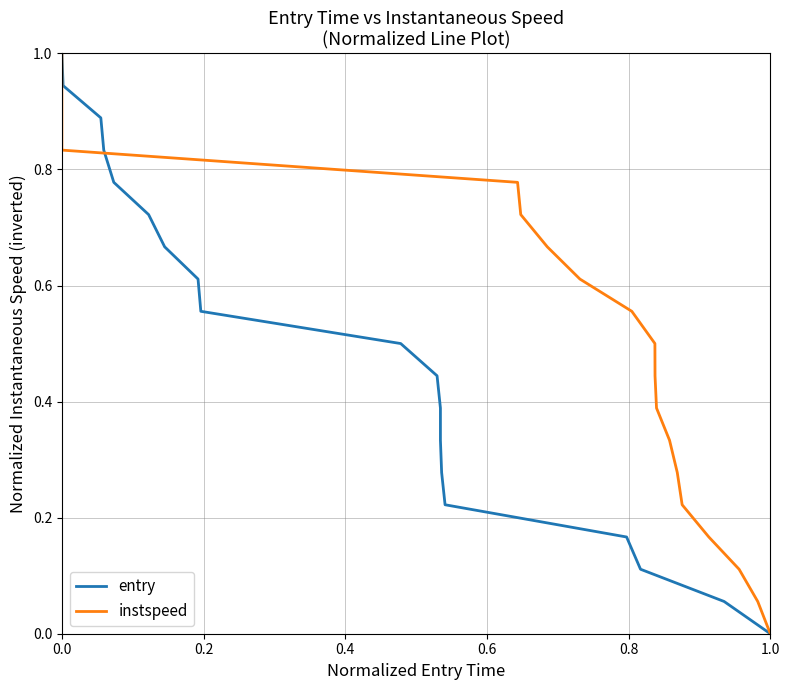

Which series has the largest total across all categories?

entry